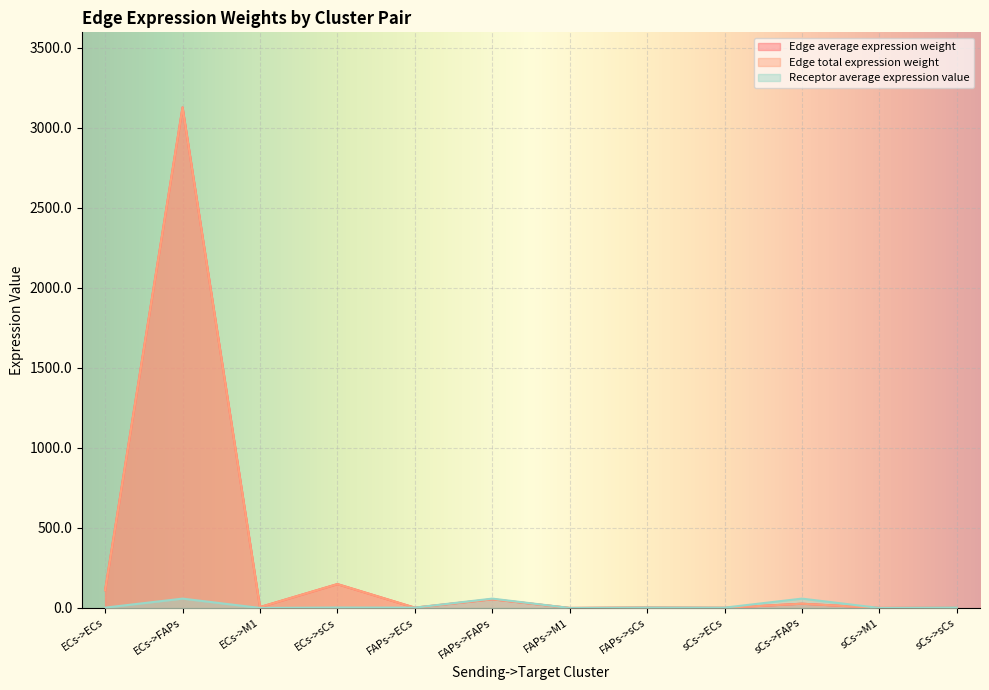

Where is the first local maximum for Receptor average expression value?

ECs->FAPs